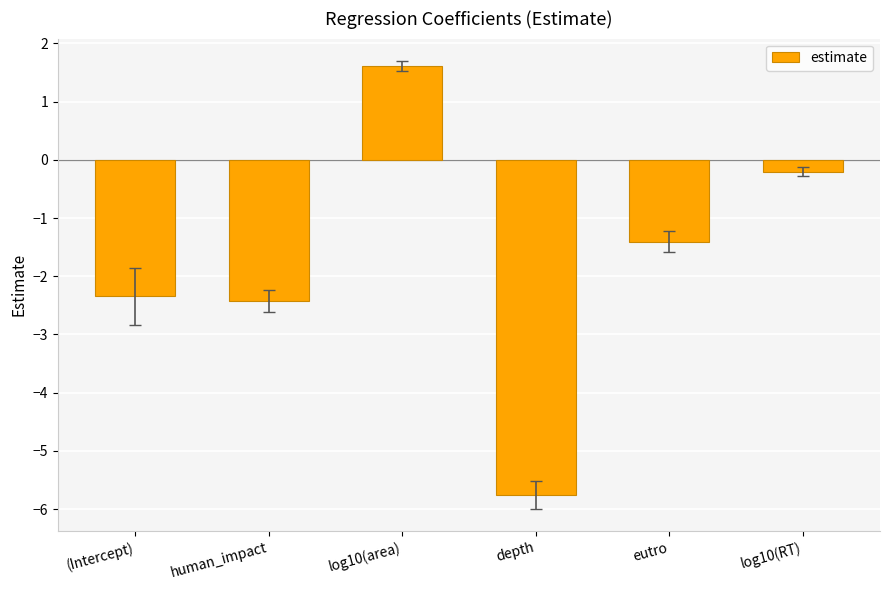

How many categories are shown in the chart?

6